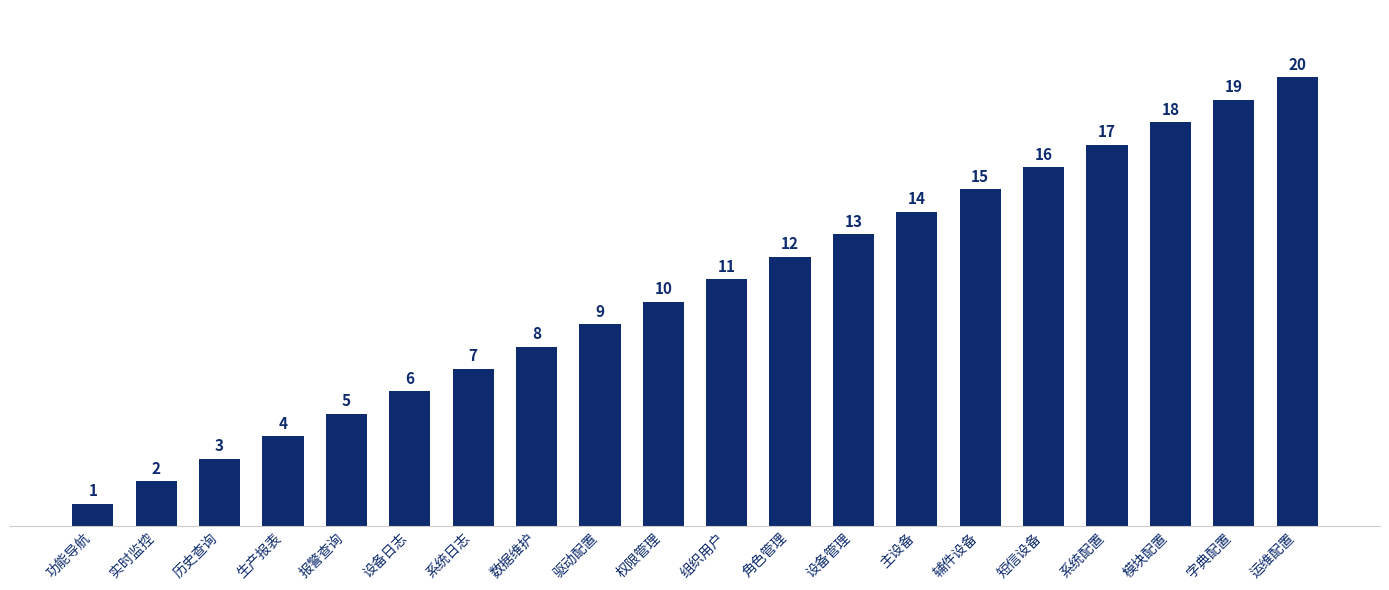

Approximately how many times larger is the value at 系统配置 compared to 实时监控?

8.5